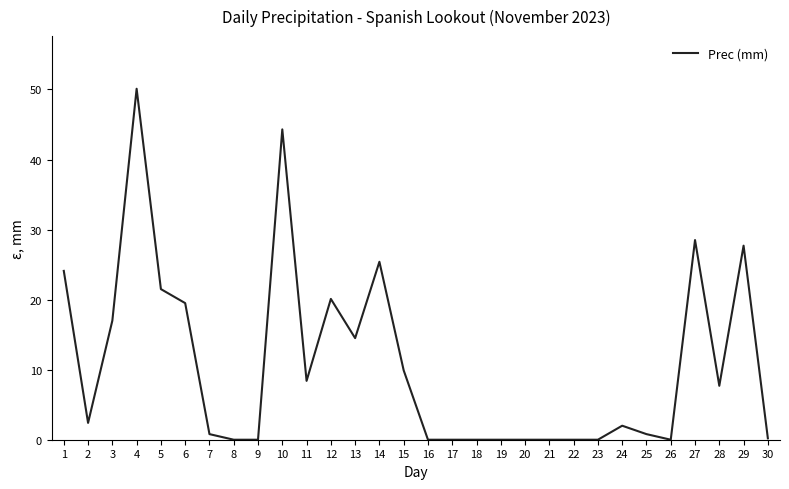

Which label corresponds to the largest value in the chart?

4